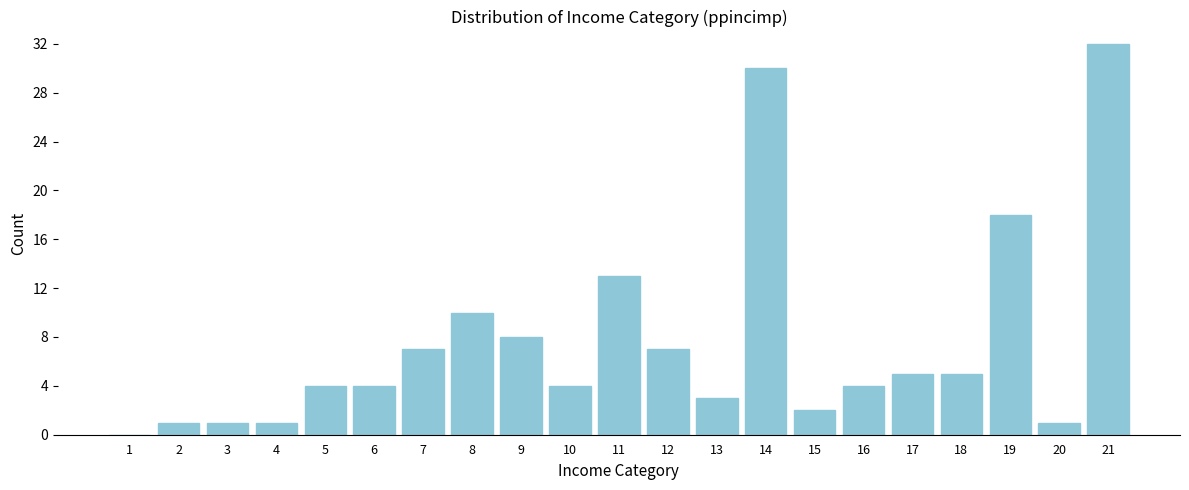

Reading left to right, transcribe all the data shown in this chart.

1=0	2=1	3=1	4=1	5=4	6=4	7=7	8=10	9=8	10=4	11=13	12=7	13=3	14=30	15=2	16=4	17=5	18=5	19=18	20=1	21=32